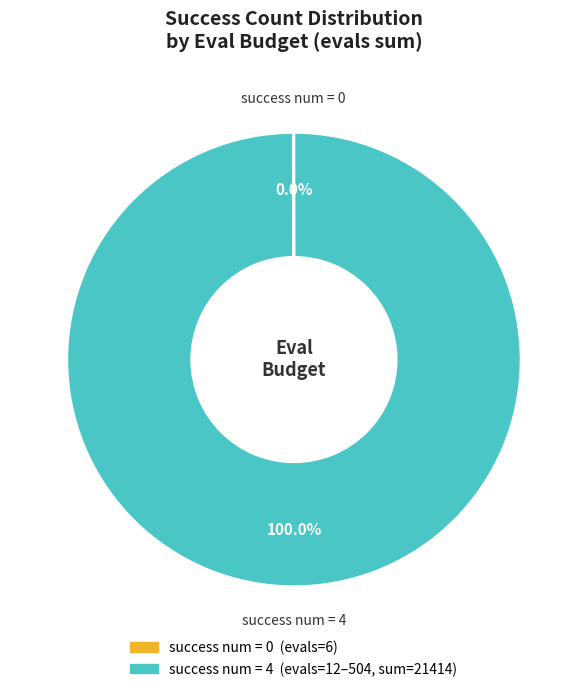

Does any single category account for the majority?

Yes